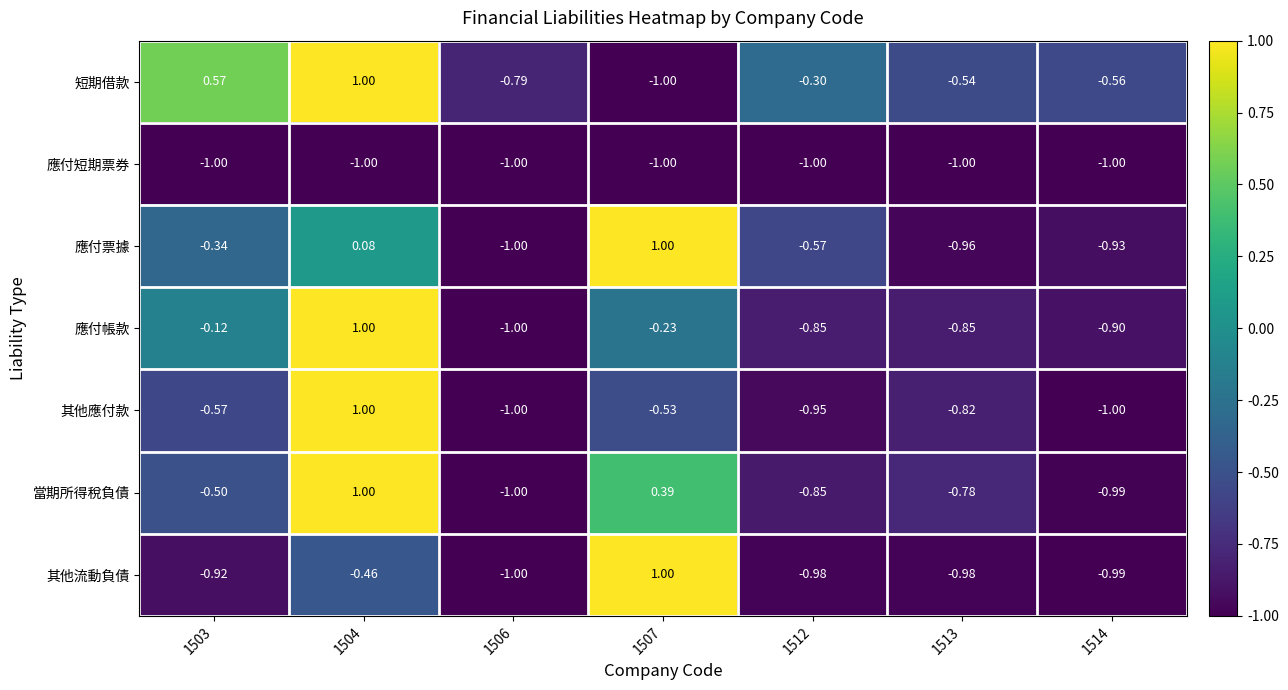

Rank the series at 1503 from lowest to highest value.

應付短期票券, 其他流動負債, 其他應付款, 當期所得稅負債, 應付票據, 應付帳款, 短期借款